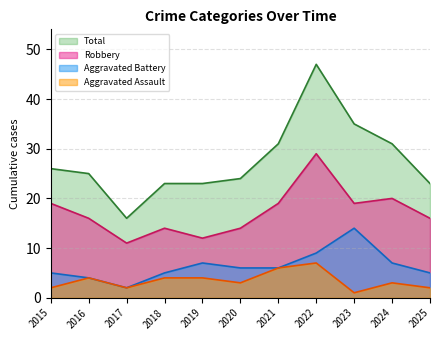

How many lines are shown in the chart?

4